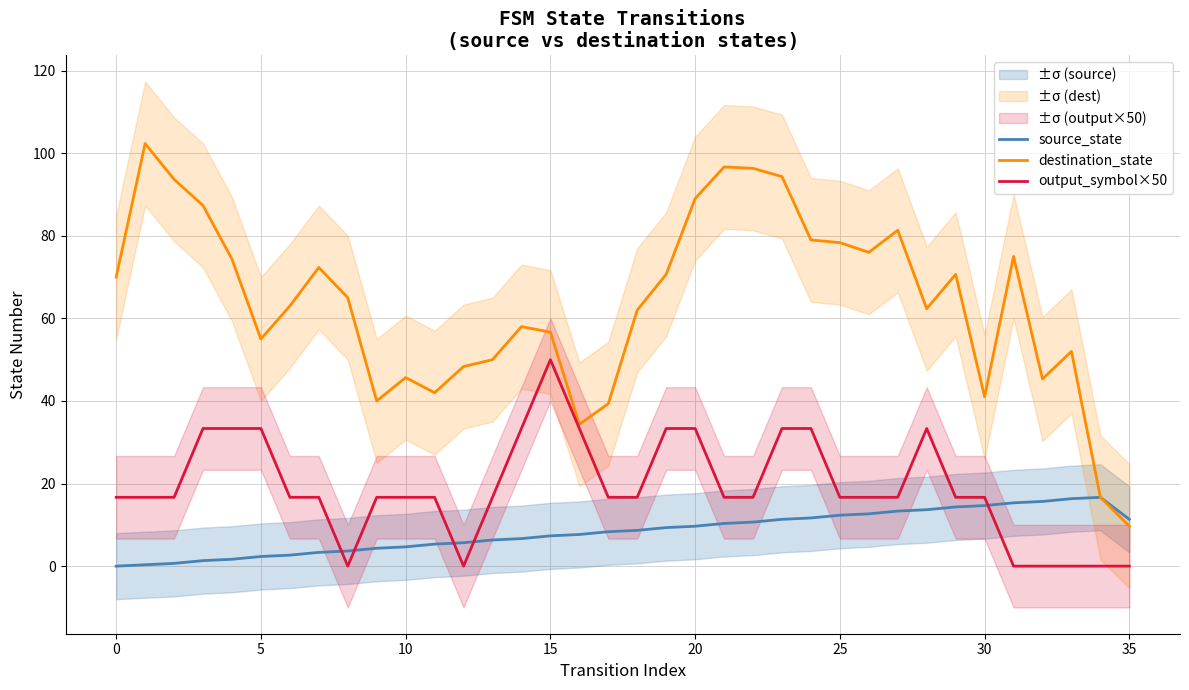

True or false: destination_state and source_state cross at least once.

False